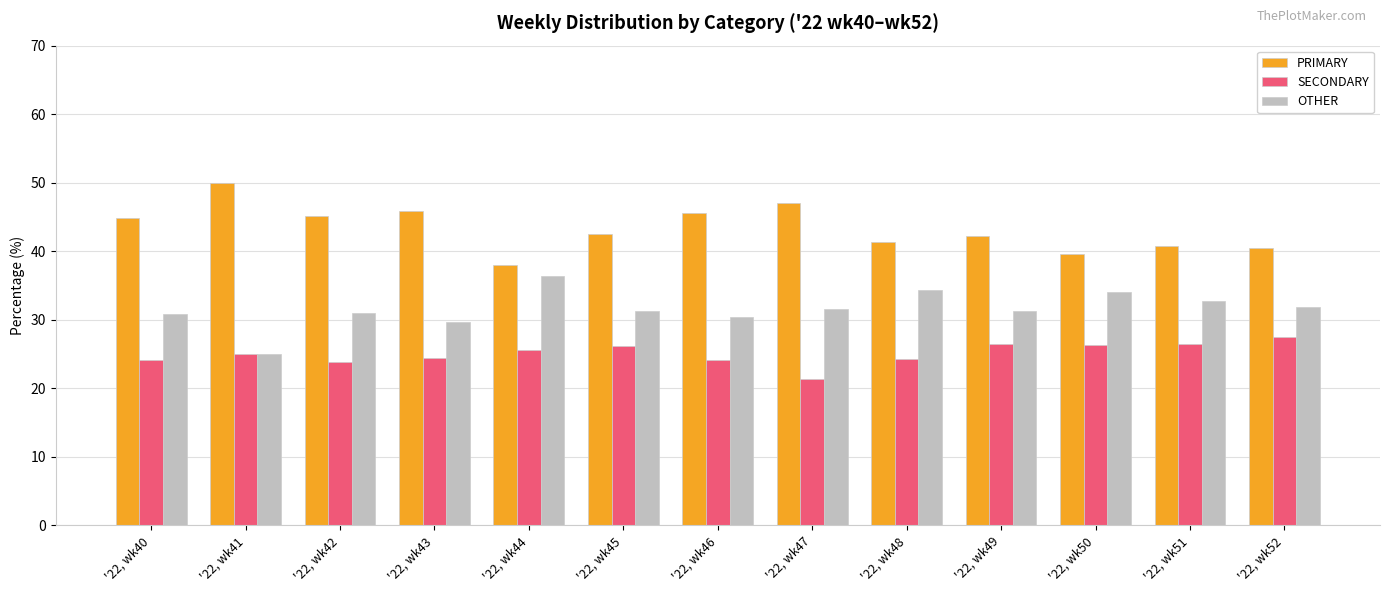

What are all the series names shown in the legend?

PRIMARY, SECONDARY, OTHER